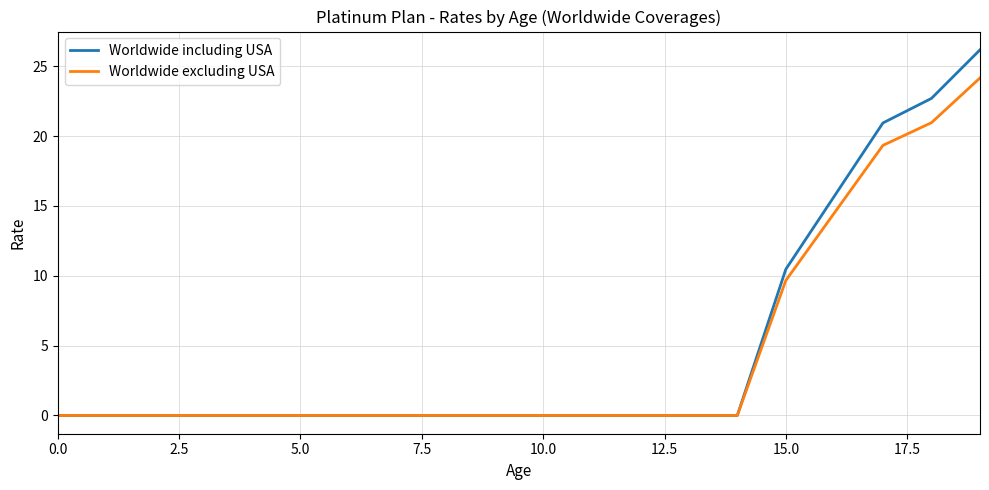

Rank the series by their average value, from highest to lowest.

Worldwide including USA, Worldwide excluding USA